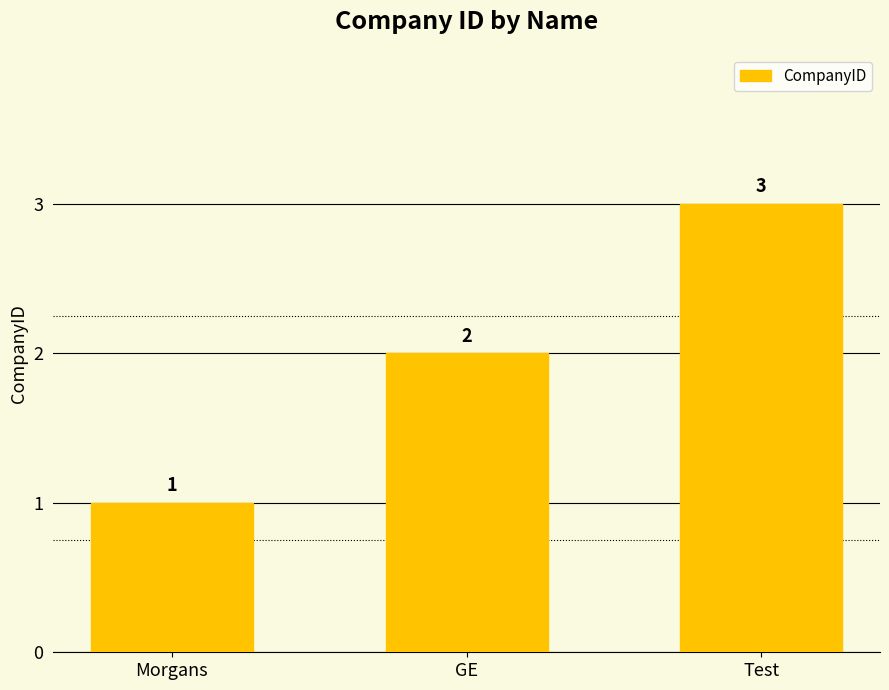

Is it true that the value at GE is 2?

True